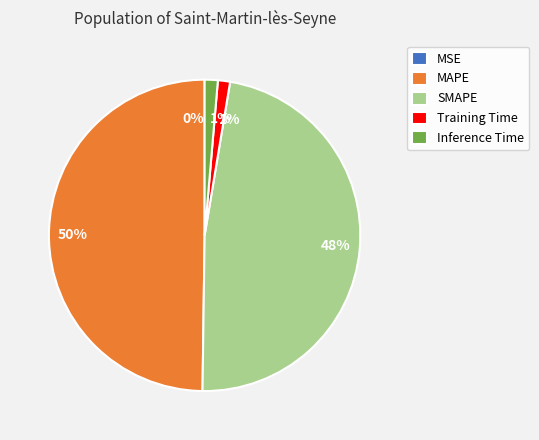

Which has a higher value, SMAPE or Inference Time?

SMAPE